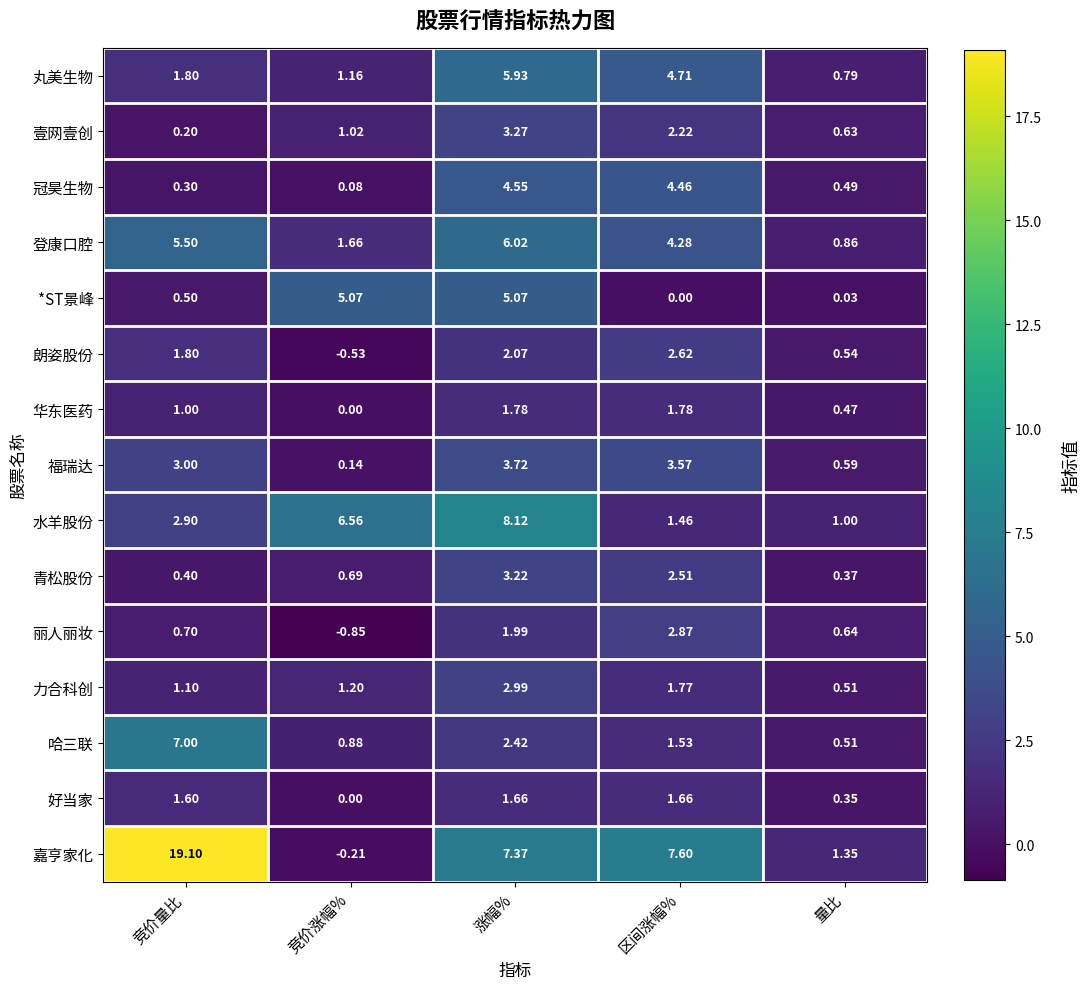

At which label is 壹网壹创 closest to 1?

竞价涨幅%